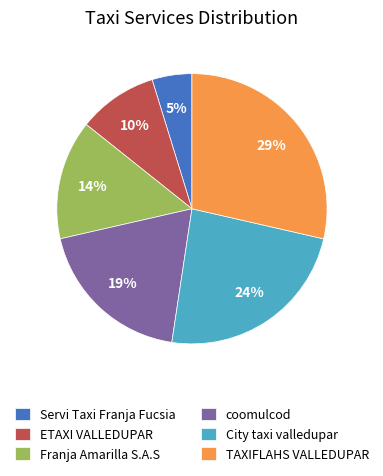

How many slices are in this pie chart?

6